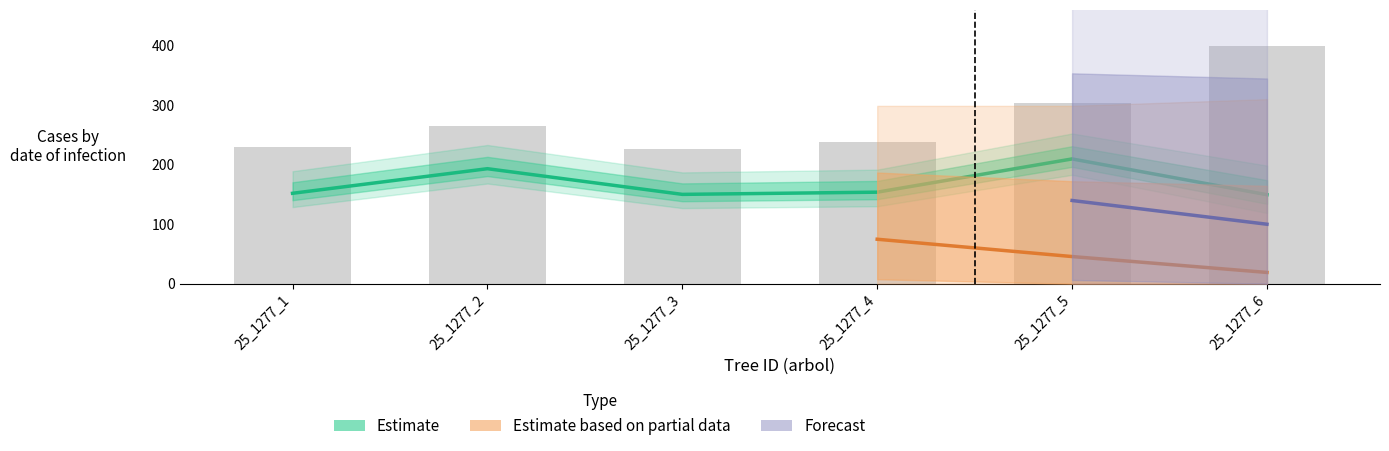

Which has a higher value, 25_1277_2 or 25_1277_4?

25_1277_2